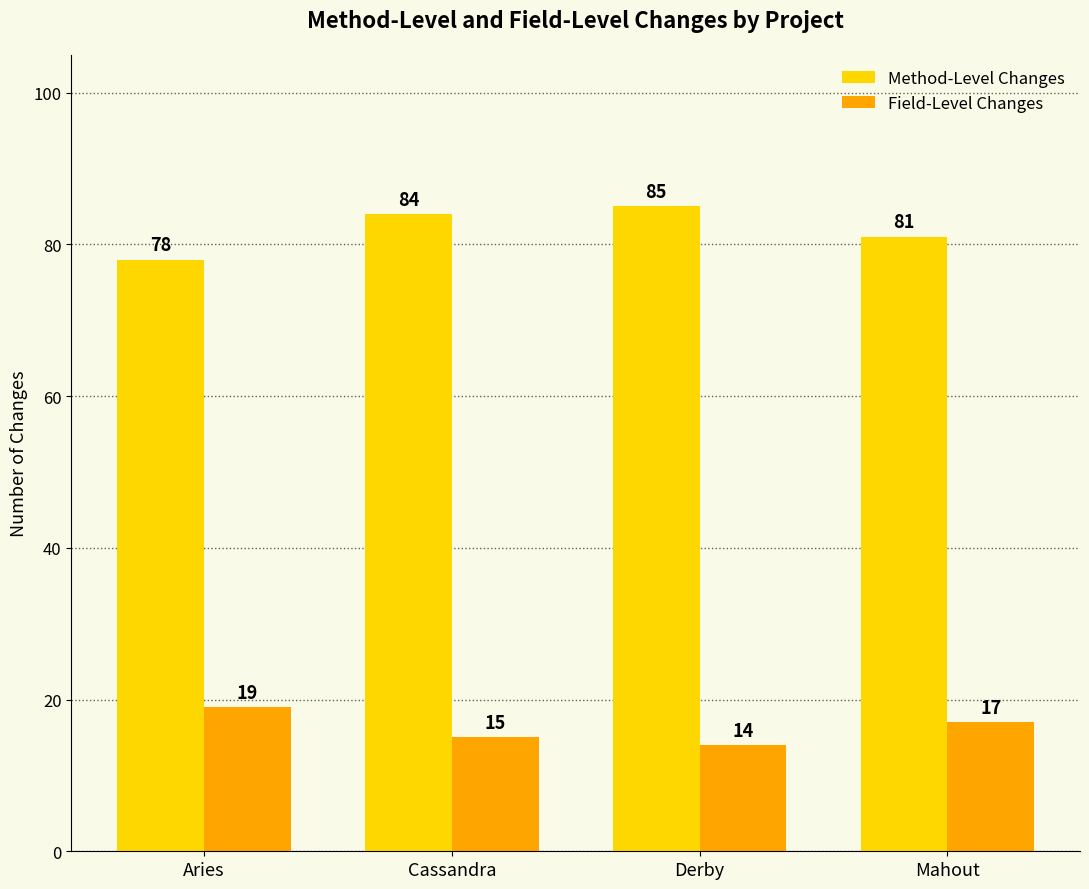

At how many categories does at least one series exceed 26?

4